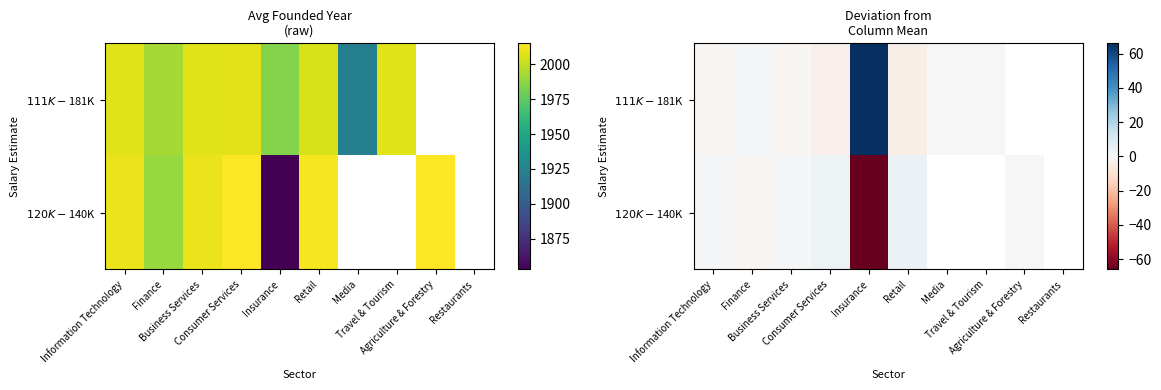

Is the value of $111K-$181K at Media greater than the value of $120K-$140K at Travel & Tourism?

No